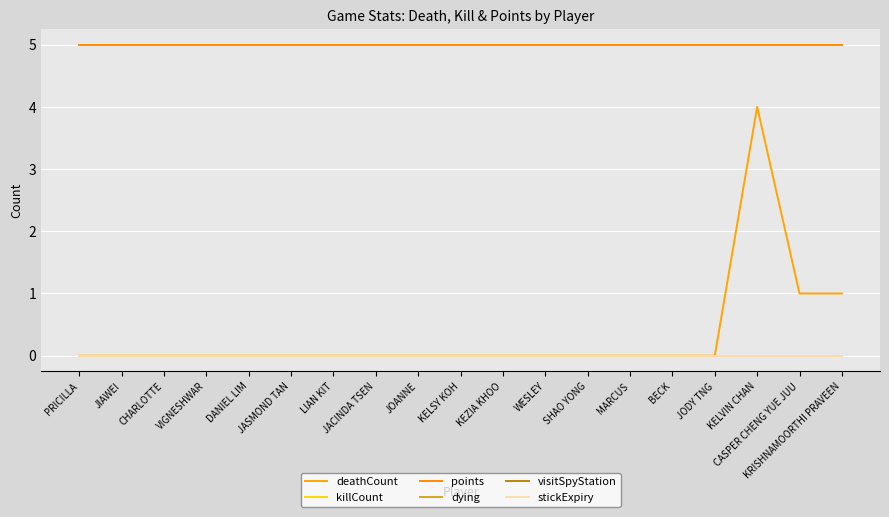

What is the total value across all series at JOANNE?

5